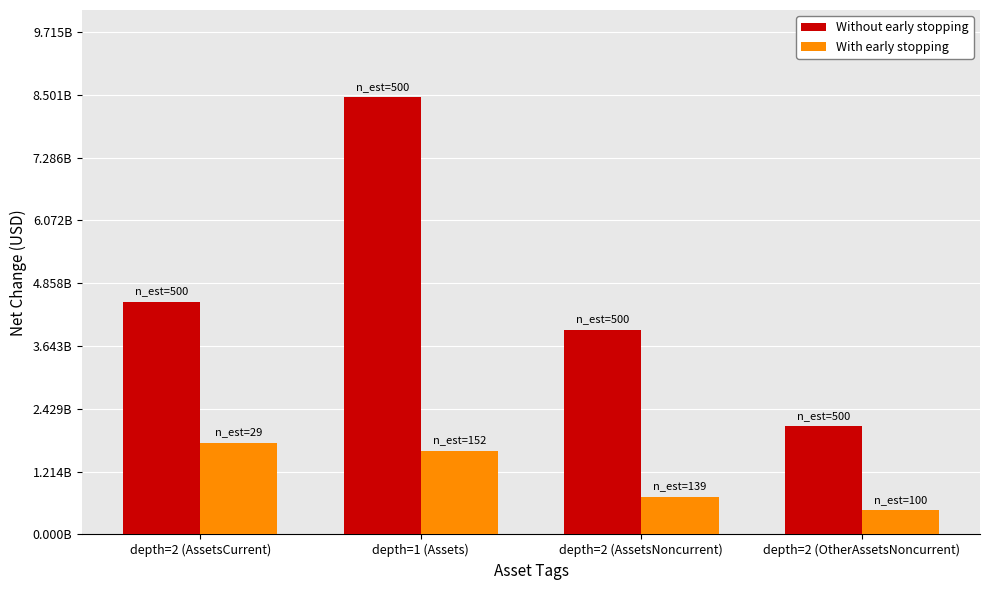

What is the sum of the Without early stopping values at depth=2 (AssetsNoncurrent) and depth=2 (OtherAssetsNoncurrent)?

6041000000